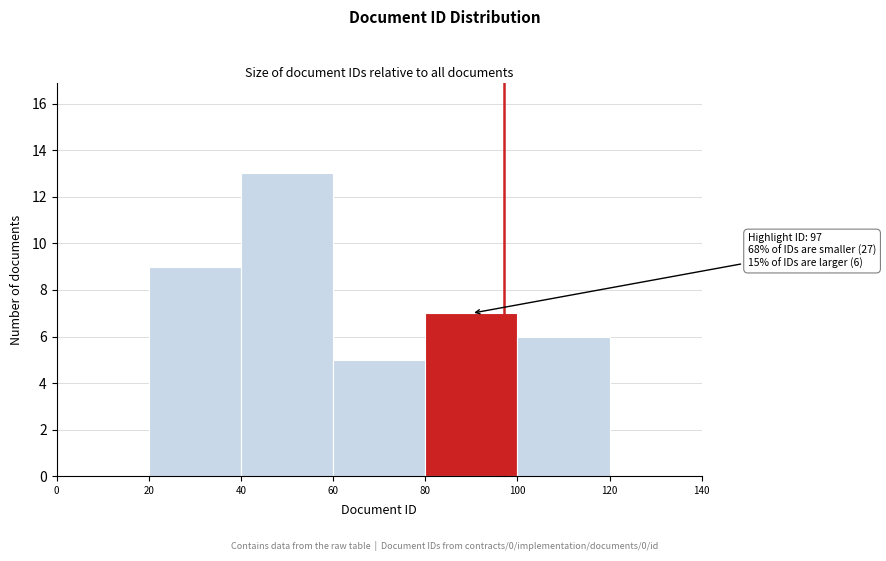

Over which range of the x-axis is the bar tallest?

40 to 60